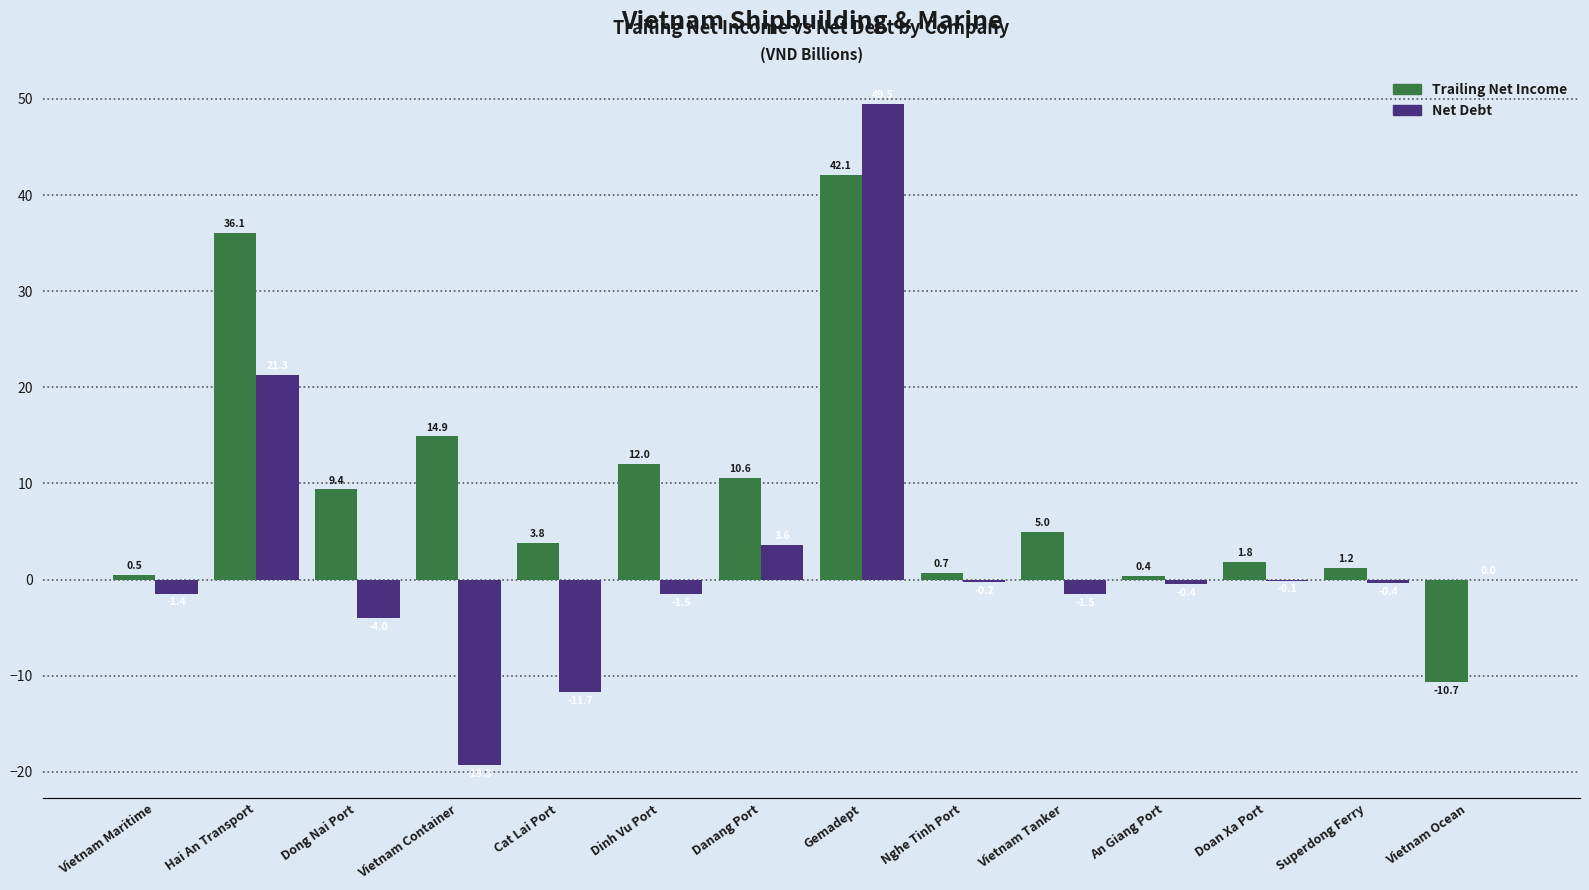

What is the maximum value for Net Debt?

49.5